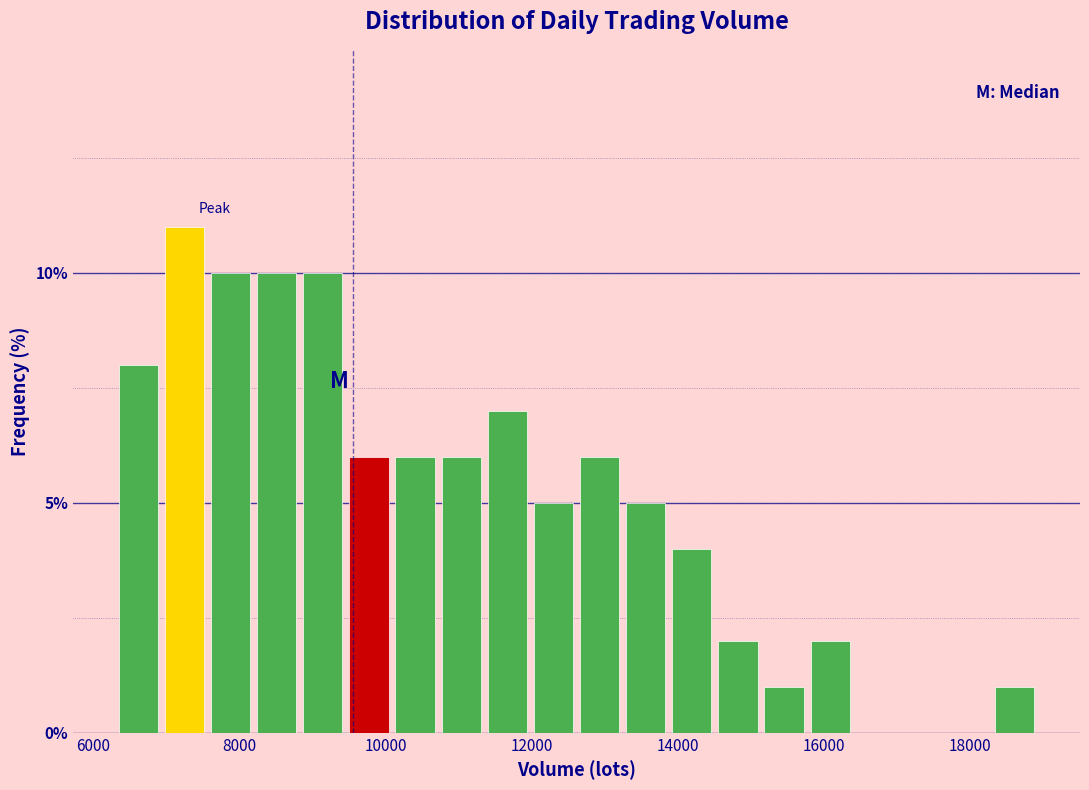

Read against the x-axis, roughly where is the centre of the tallest bar?

7200